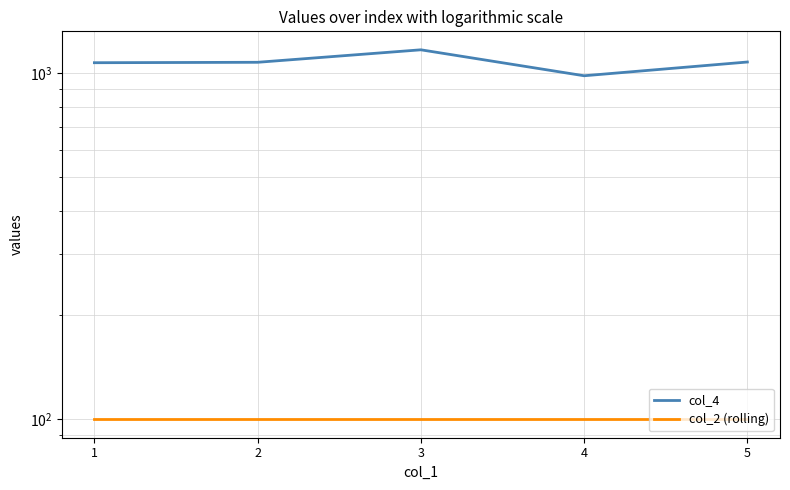

Which series has the largest range (max minus min)?

col_4